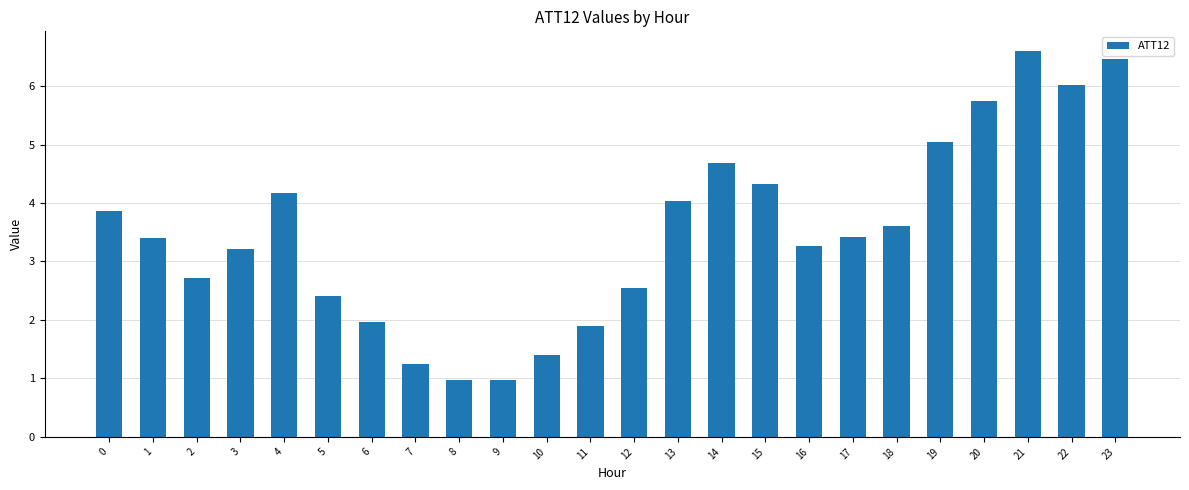

What is the smallest value displayed?

1.0